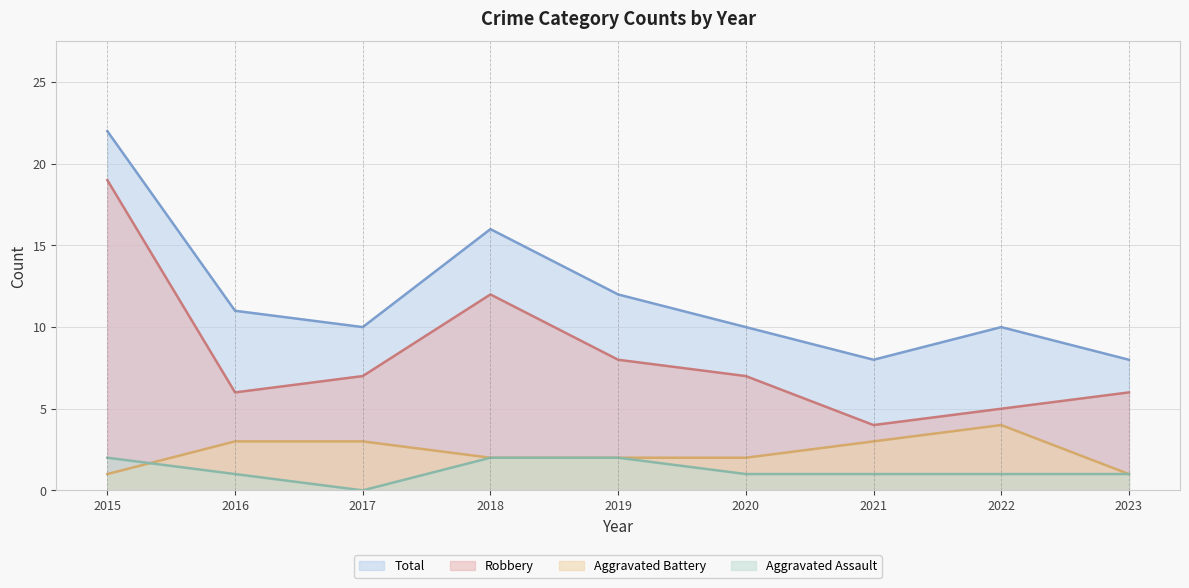

What is the difference between the maximum and second lowest values in the Robbery series?

14